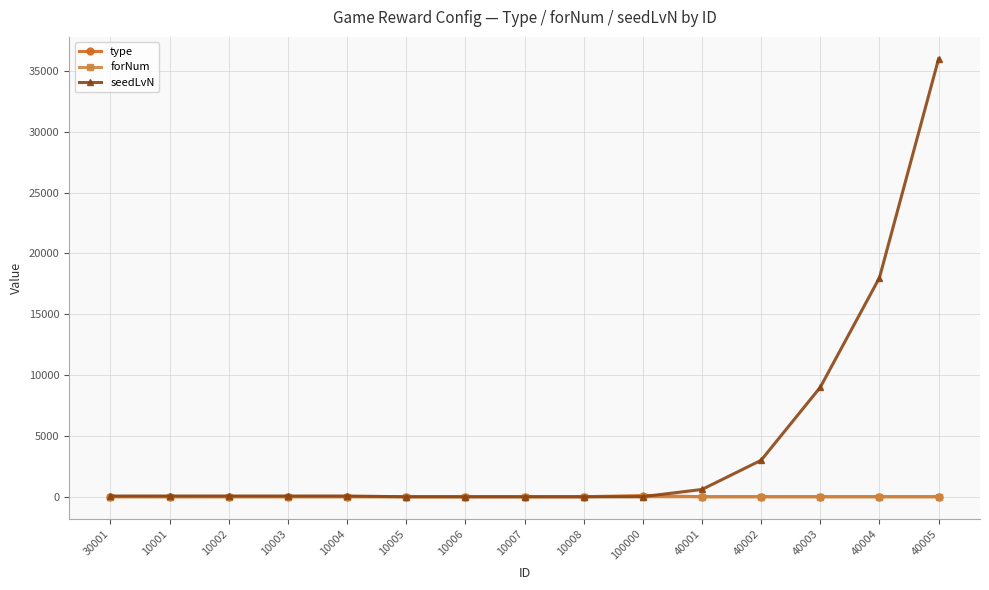

What value does the type series have at 10008, to the nearest 5?

5